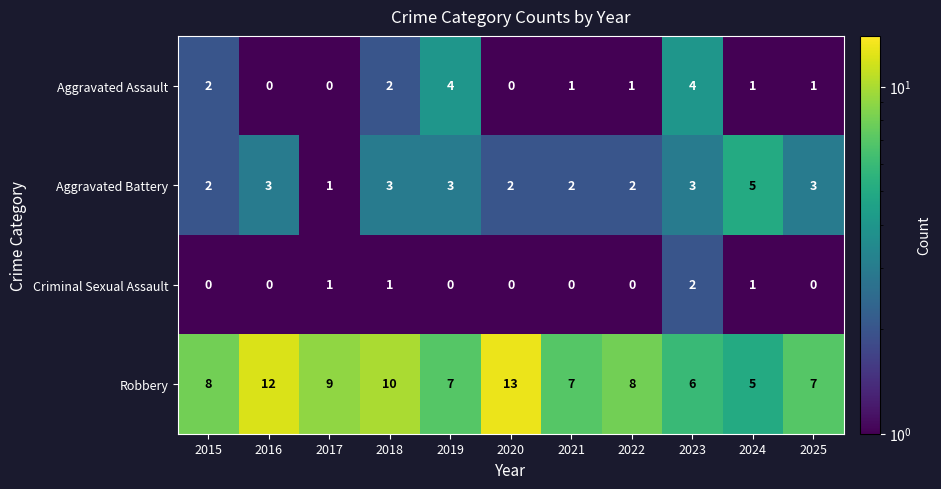

At which category is the sum across all series the highest?

2018